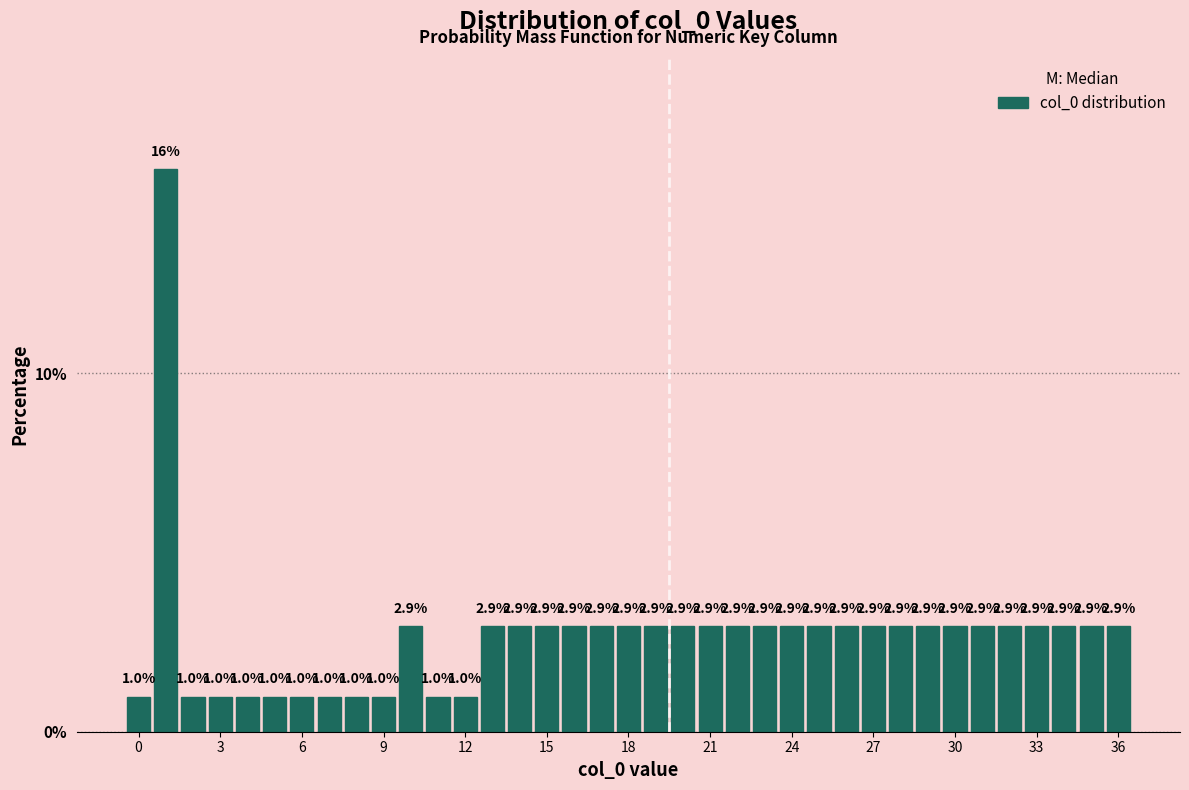

Read against the x-axis, roughly where is the centre of the tallest bar?

1.0